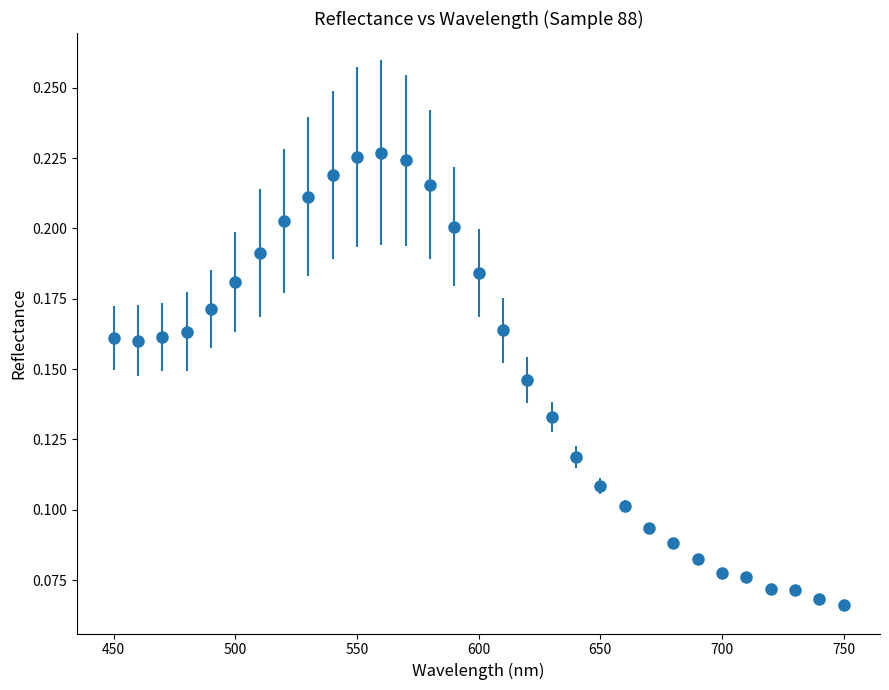

True or false: the data has more than 0 interior local peaks.

True